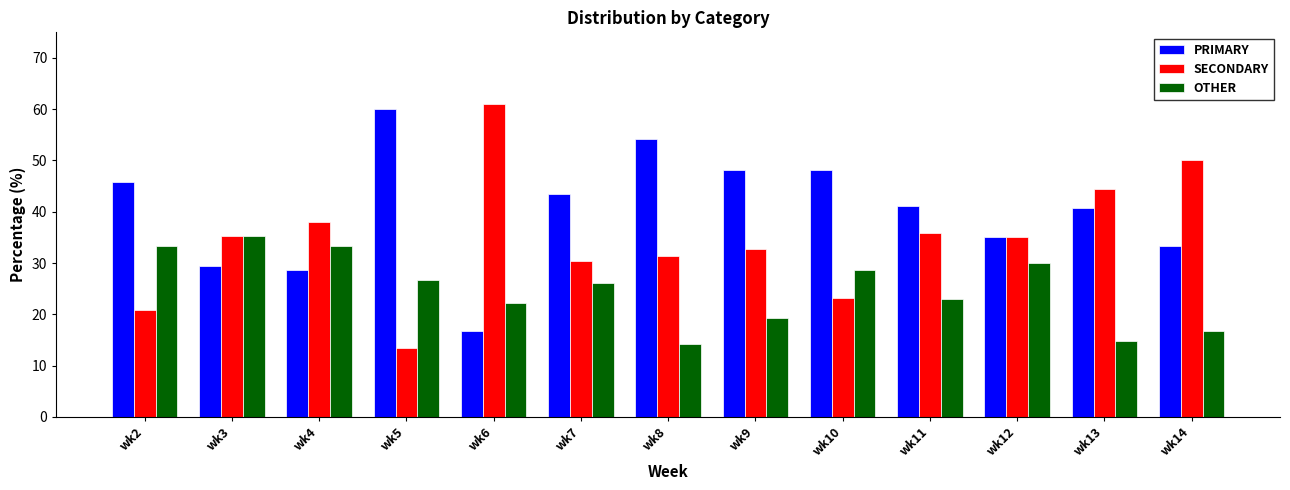

At which label does SECONDARY reach its minimum?

wk5